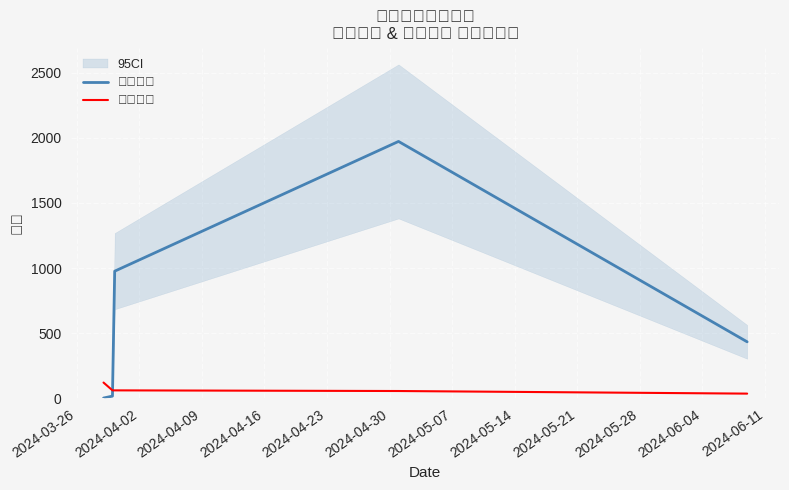

Which series has the widest spread of values?

想去人数